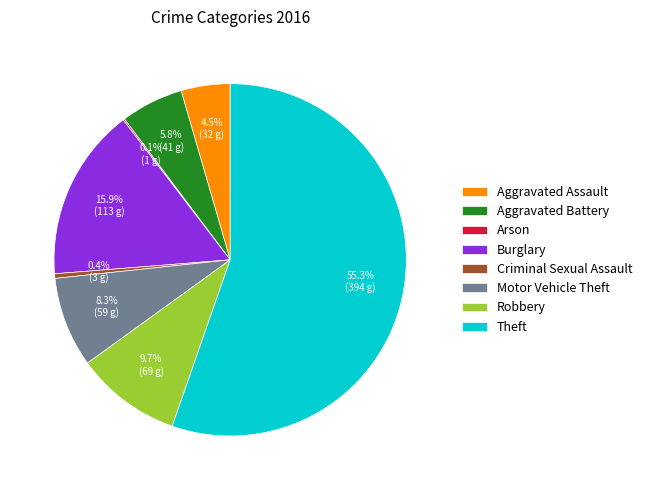

What is the total percentage of Robbery and Criminal Sexual Assault?

10.1%